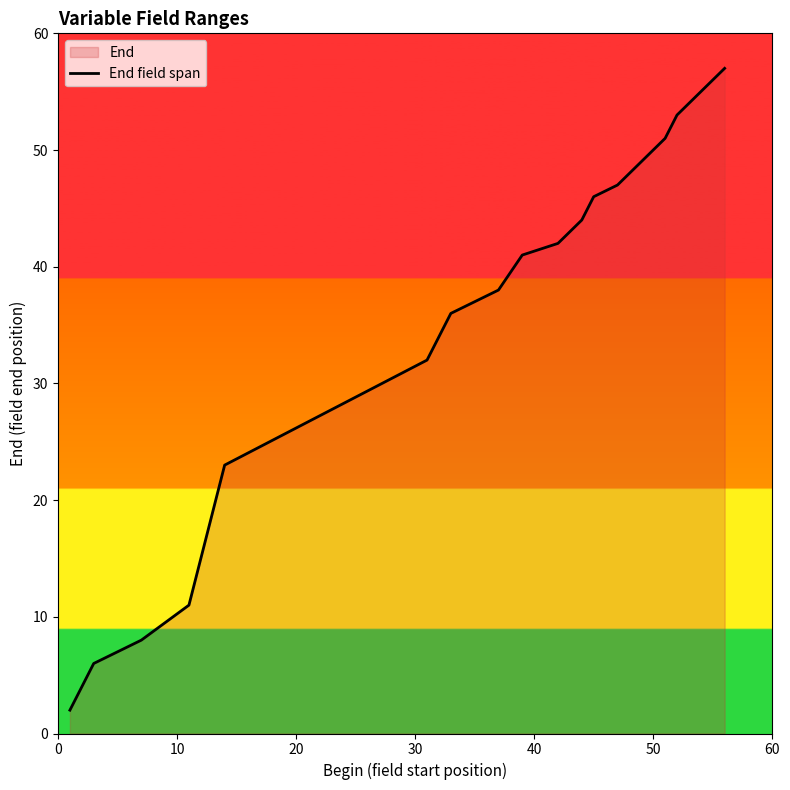

What is the difference between the maximum and minimum values?

55